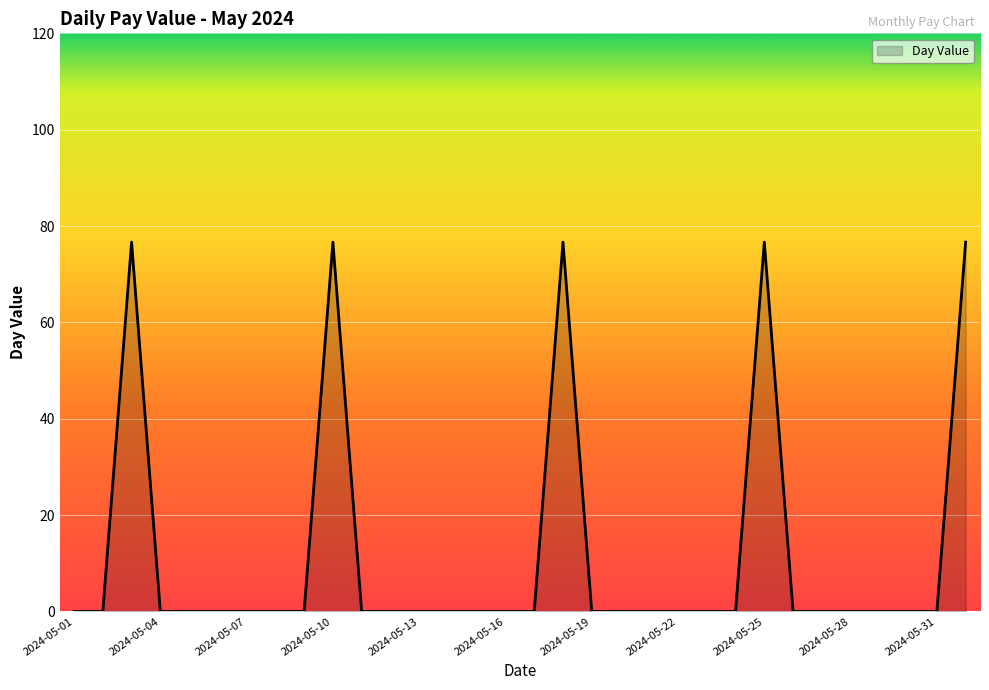

What is the difference between the maximum and minimum values?

76.7